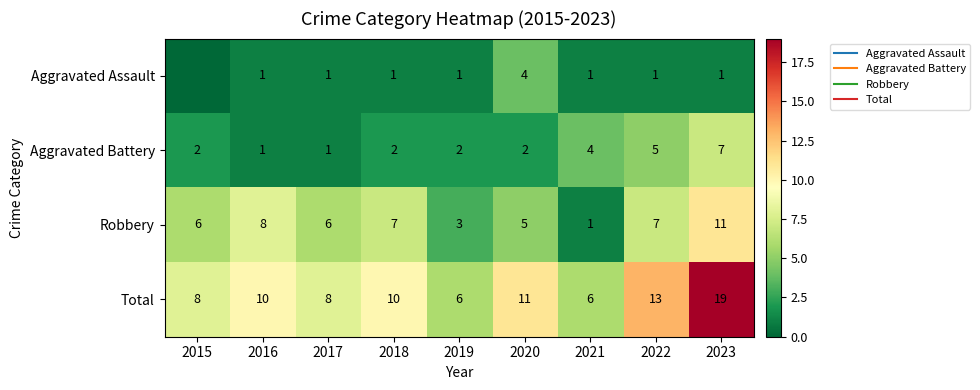

True or false: Aggravated Battery has a value of 2 at 2020.

True